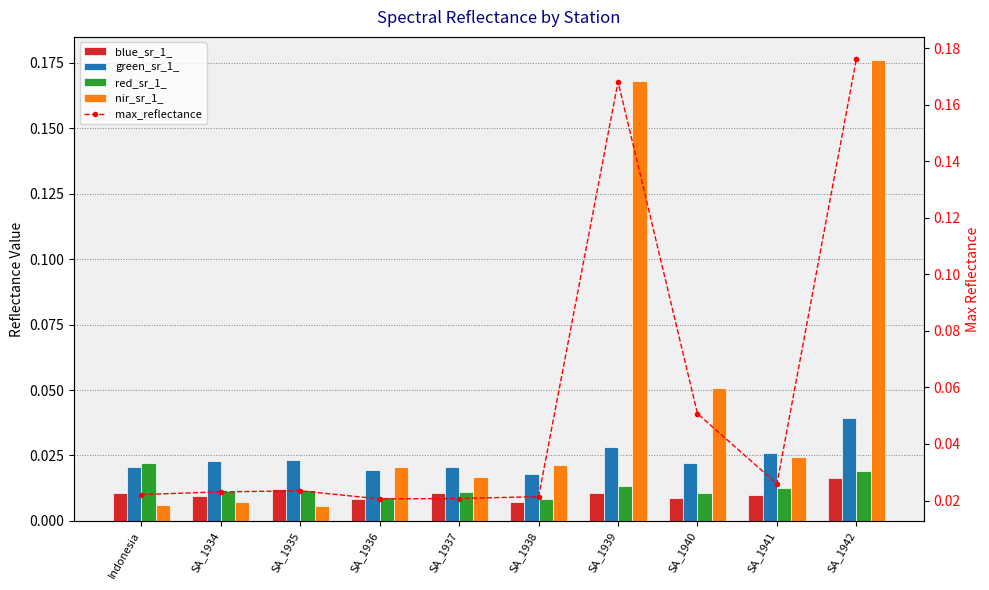

What is the difference between the maximum and minimum values in the max_reflectance series?

0.2